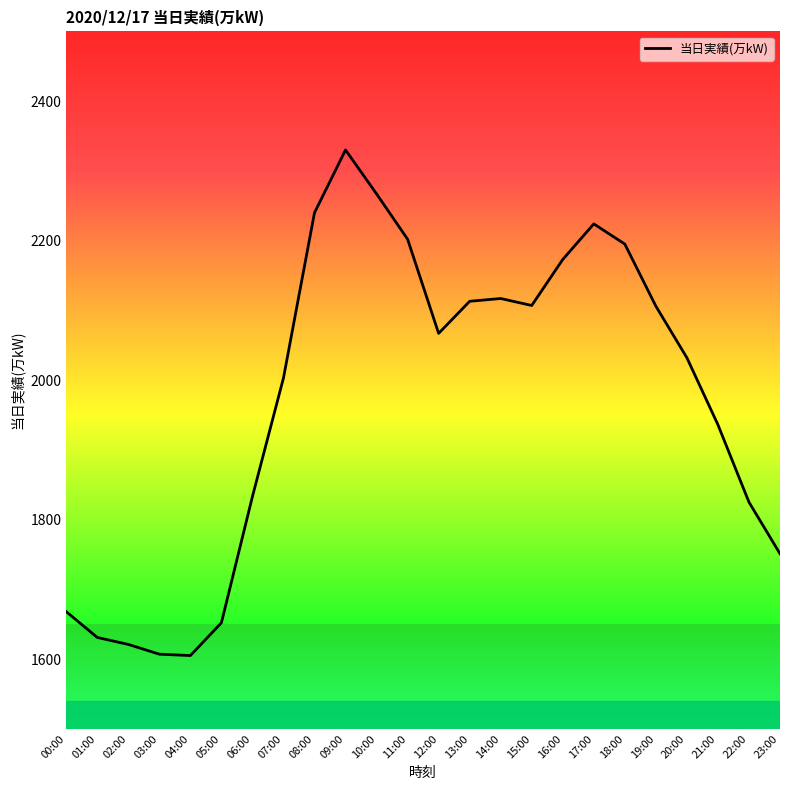

What is the sum of the values at 20:00 and 09:00?

4362